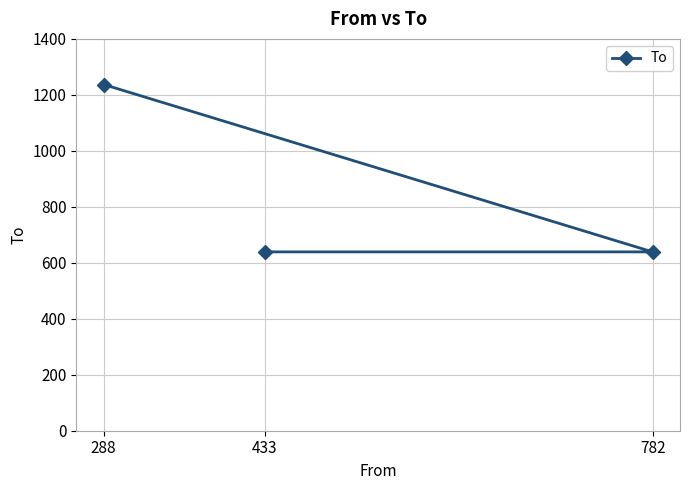

What is the label of the 1st point from the left?

288